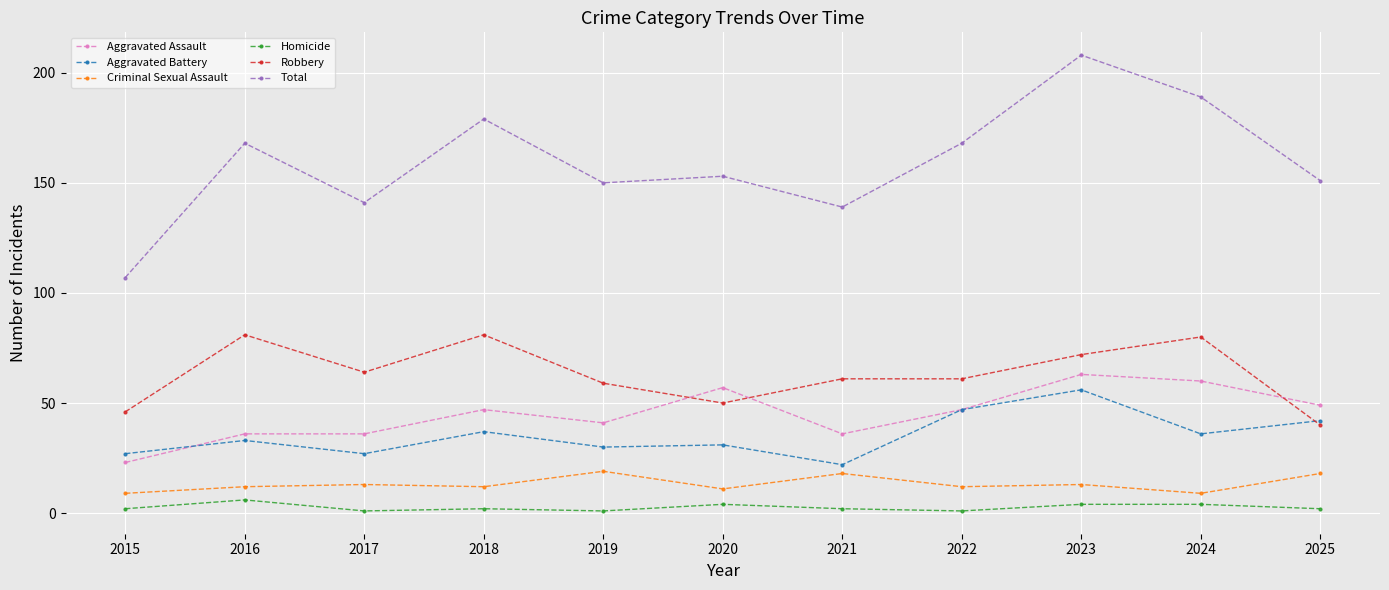

Which series has the widest spread of values?

Total